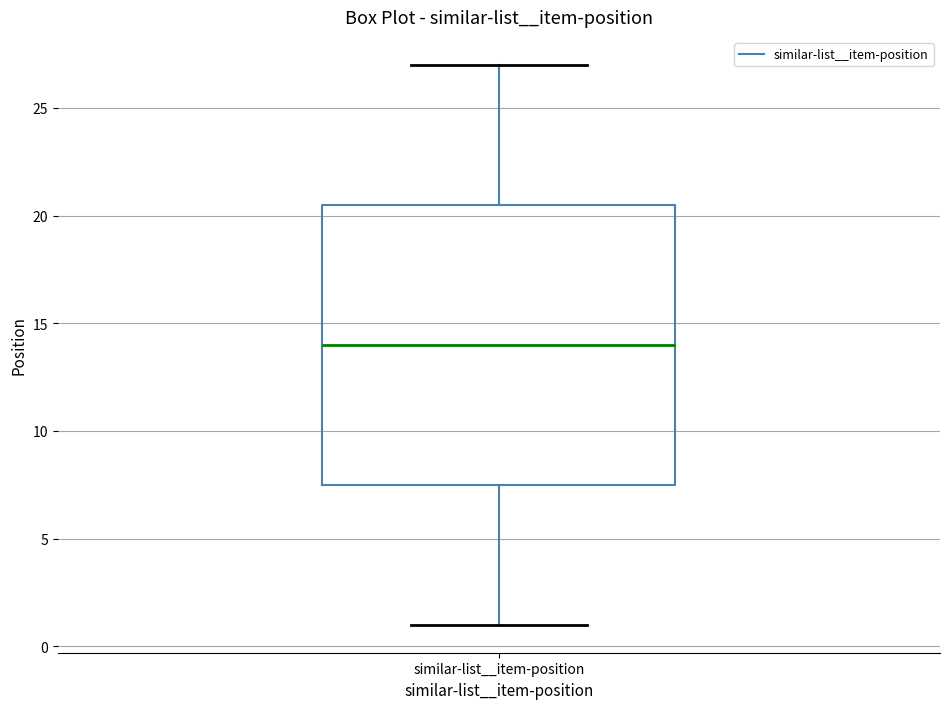

Read this box plot against the y-axis: the position of the median line, the range covered by the box, and the ends of both whiskers. The values are not printed on the chart, so give them approximately, as read against the axis.

median 14.0, box 7.5 to 20.5, whiskers 1.0 to 27.0